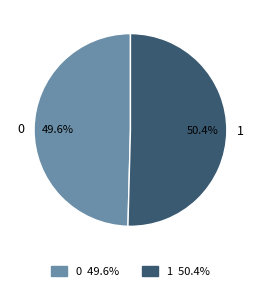

How many slices are in this pie chart?

2